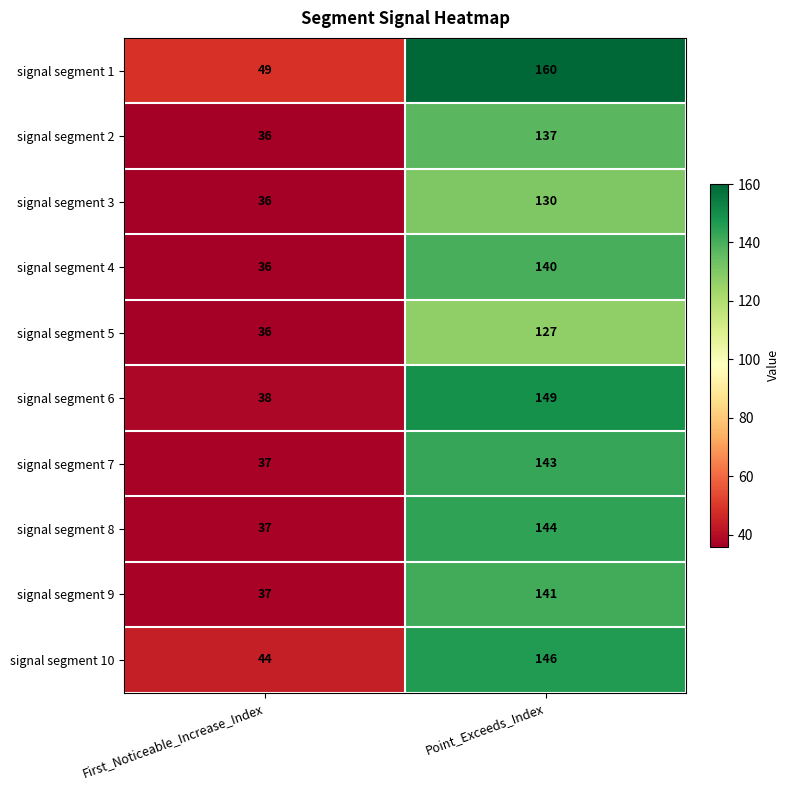

What is the spread (max minus min) of values at First_Noticeable_Increase_Index?

13